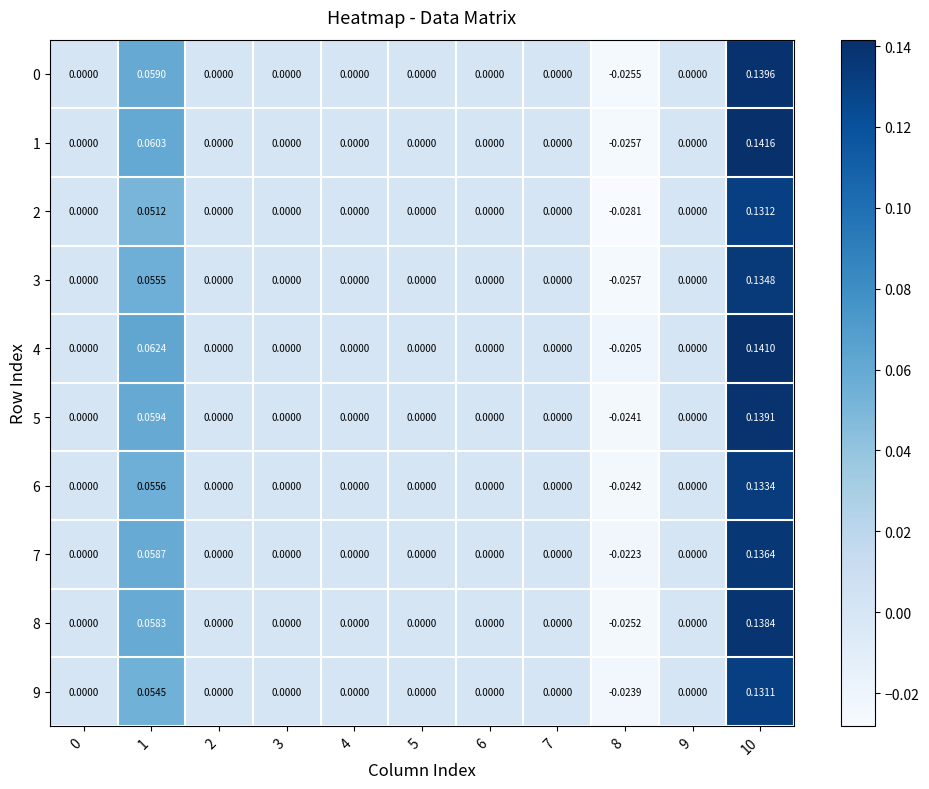

Is the value of 3 at 1 greater than the value of 7 at 6?

Yes